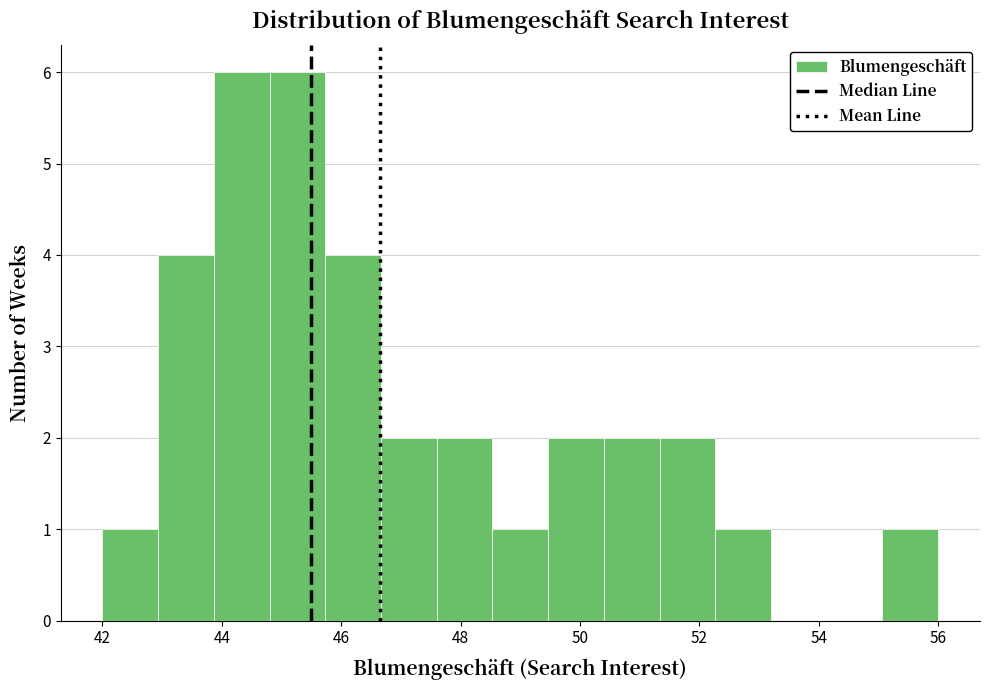

What is the height of the bar covering 45.8 to 46.6 on the x-axis? Neither the bar edges nor the heights are printed on the chart, so give them approximately, as read against the axes.

4